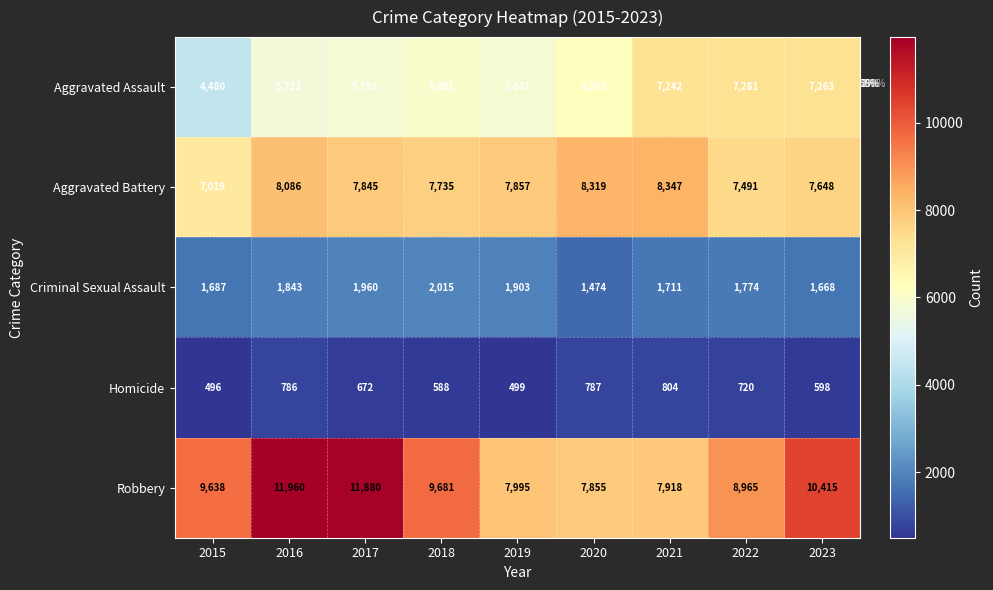

At how many categories does at least one series exceed 10006?

3